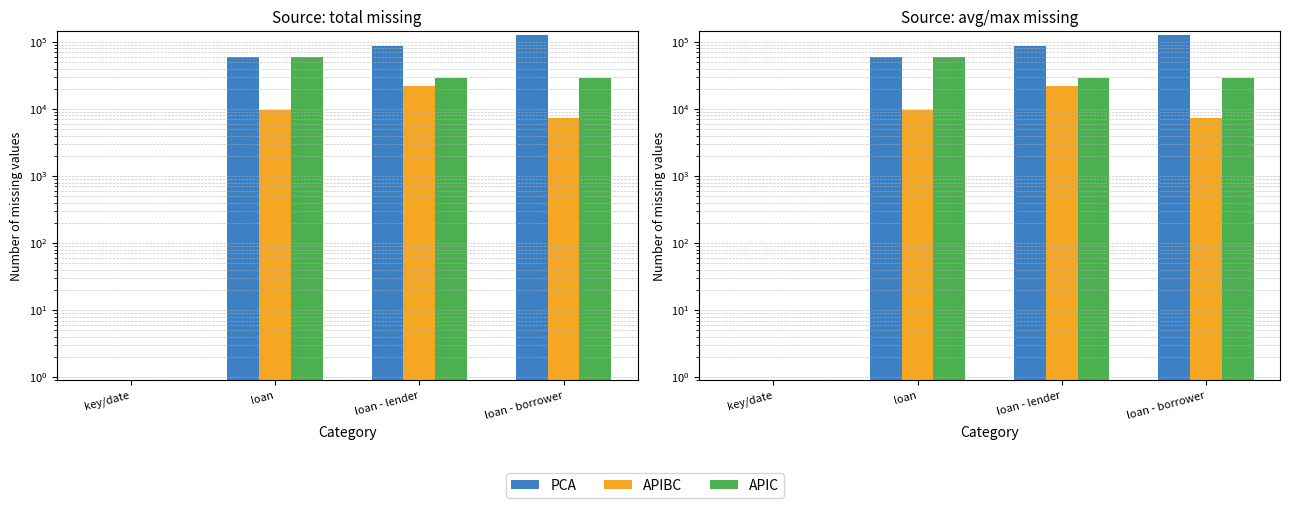

How many data points does each series have?

4